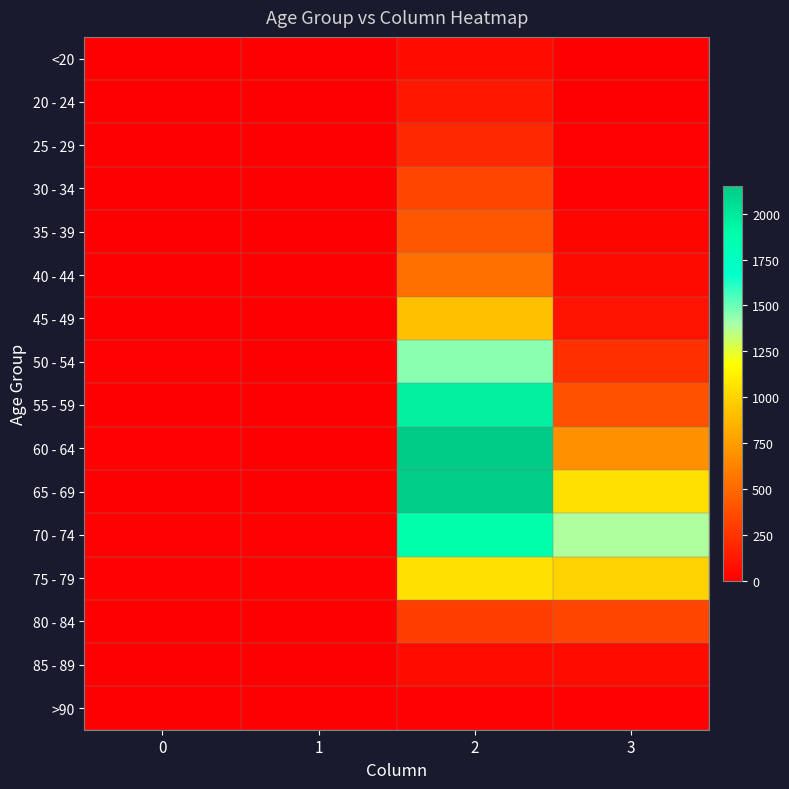

Reading left to right, extract all data points from this chart.

<20: 0=0	1=1	2=62	3=7
20 - 24: 0=1	1=0	2=121	3=2
25 - 29: 0=0	1=0	2=196	3=13
30 - 34: 0=0	1=2	2=333	3=14
35 - 39: 0=2	1=1	2=420	3=26
40 - 44: 0=0	1=1	2=530	3=53
45 - 49: 0=2	1=1	2=915	3=97
50 - 54: 0=9	1=3	2=1450	3=227
55 - 59: 0=8	1=6	2=1965	3=392
60 - 64: 0=11	1=8	2=2151	3=689
65 - 69: 0=6	1=6	2=2130	3=1057
70 - 74: 0=13	1=14	2=1882	3=1381
75 - 79: 0=10	1=12	2=1053	3=993
80 - 84: 0=7	1=4	2=296	3=333
85 - 89: 0=3	1=1	2=62	3=64
>90: 0=0	1=0	2=15	3=9